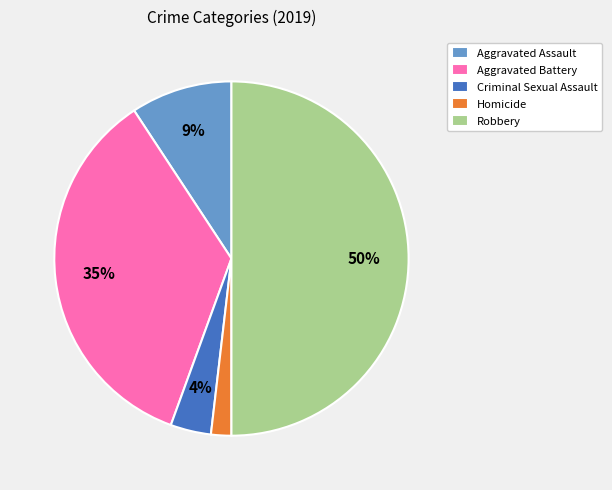

The Aggravated Assault slice represents 1% of the pie. True or false?

False